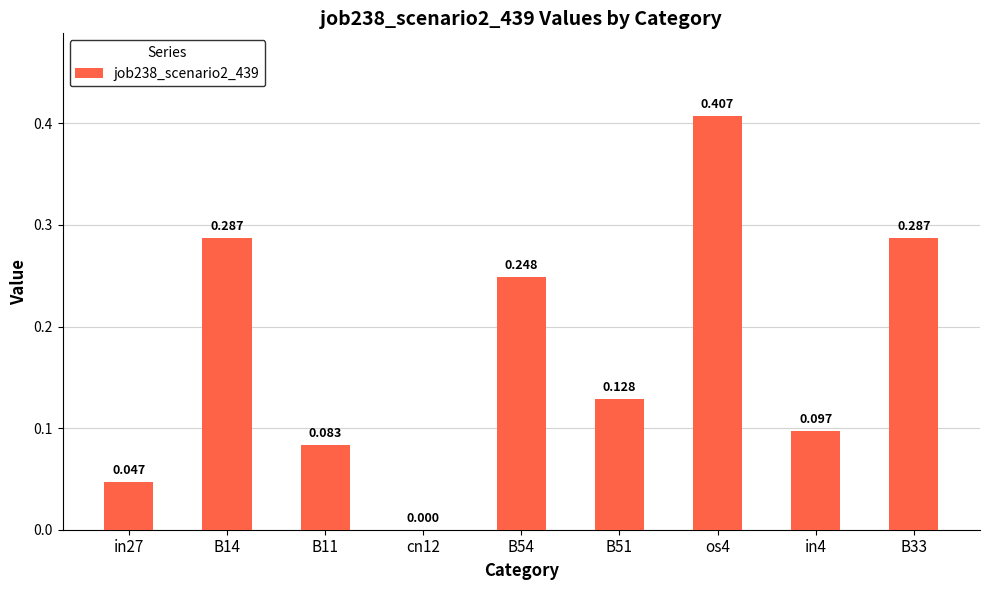

True or false: the data shows 0.0 at in27.

True